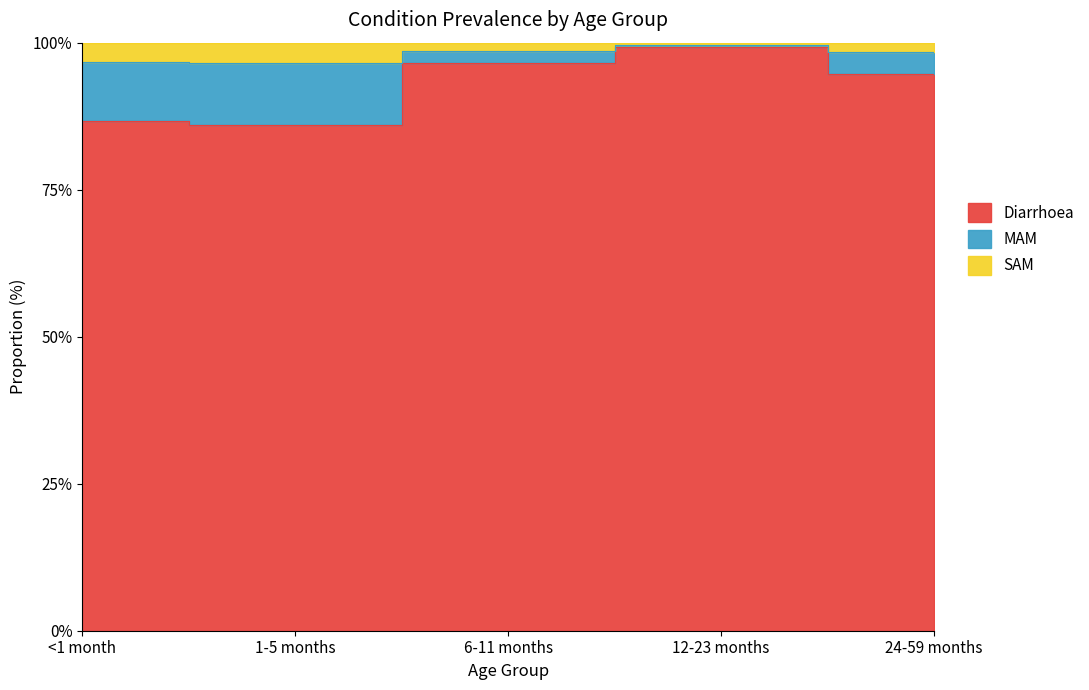

Count the number of categories in the chart.

5